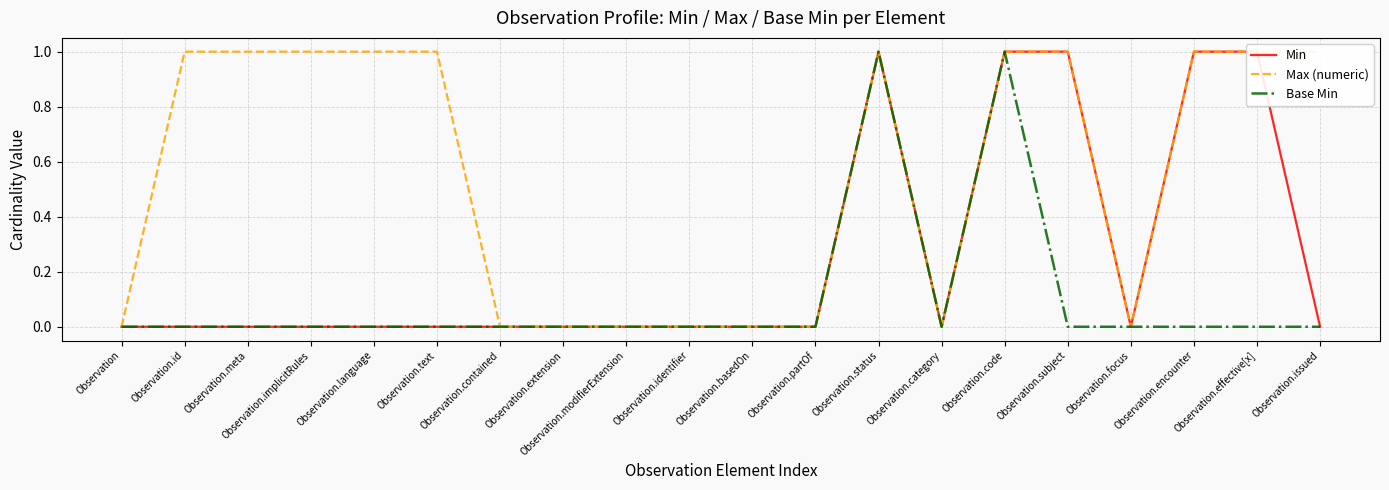

At which label does Base Min reach its peak?

Observation.status